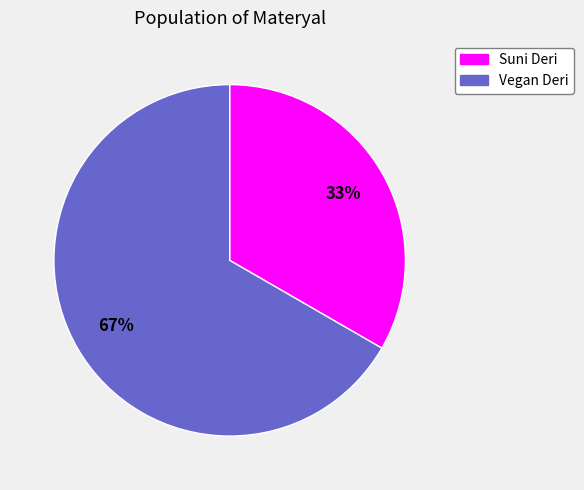

How many segments does this pie chart have?

2